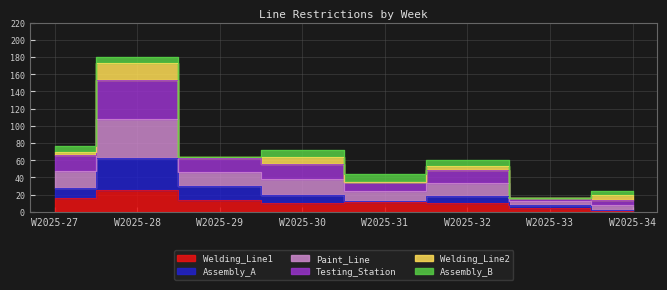

How many interior local peaks does the Paint_Line series have?

3